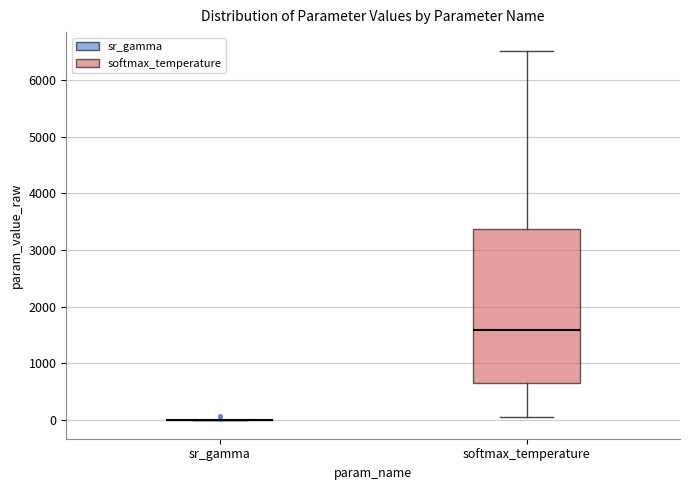

Where does the upper whisker of the box for softmax_temperature end on the y-axis? The values are not printed on the chart, so give them approximately, as read against the axis.

6500